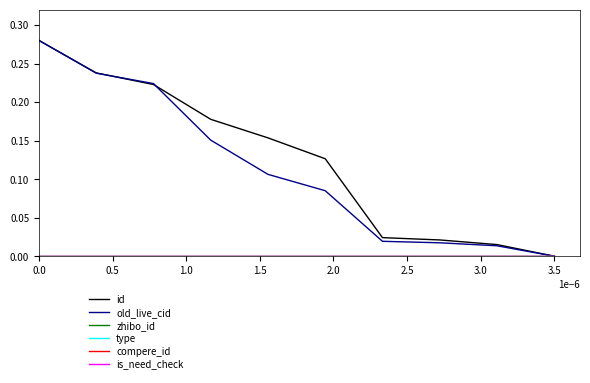

Does the chart display data point markers on the line(s)?

No